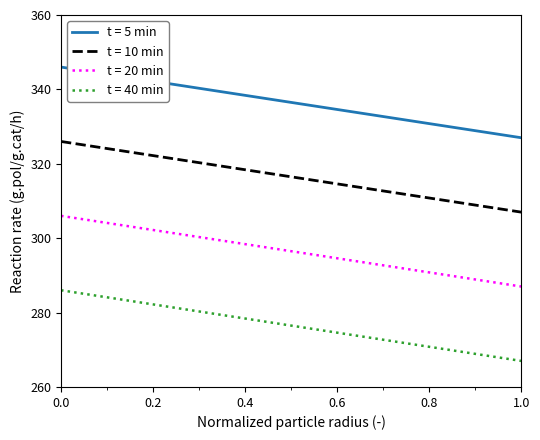

Which series has the largest total across all categories?

t = 5 min